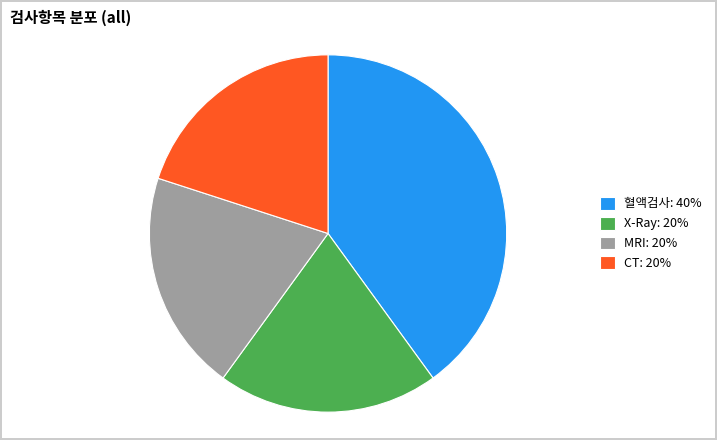

Does any single category account for the majority?

No